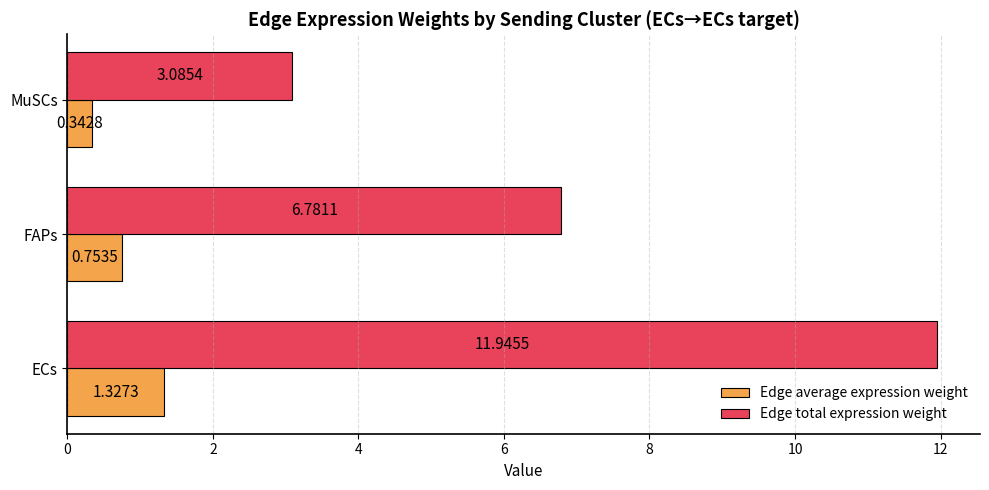

At which category does the chart reach its peak across all series?

ECs